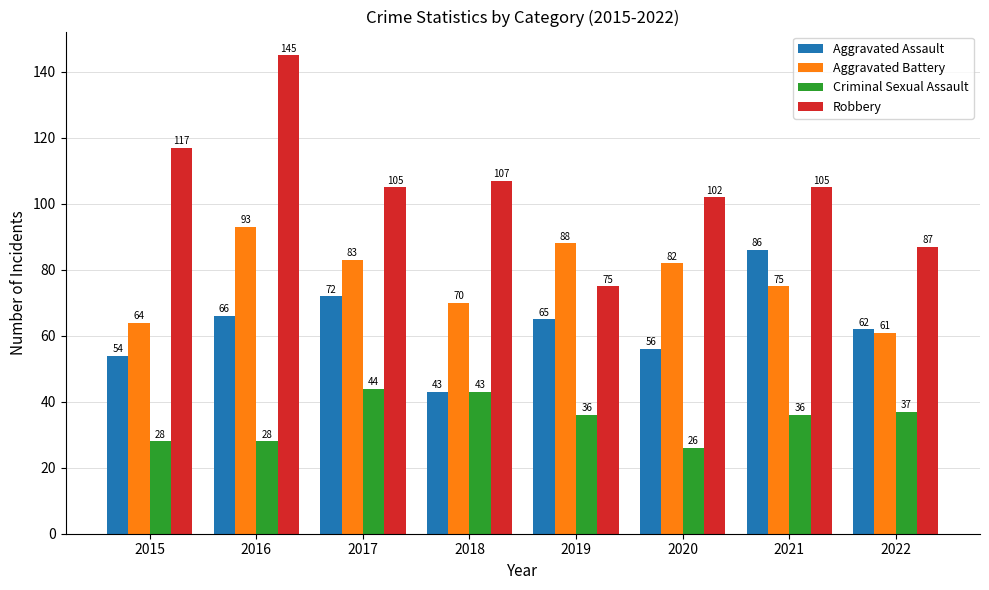

What is the difference between the highest and lowest values at 2022?

50